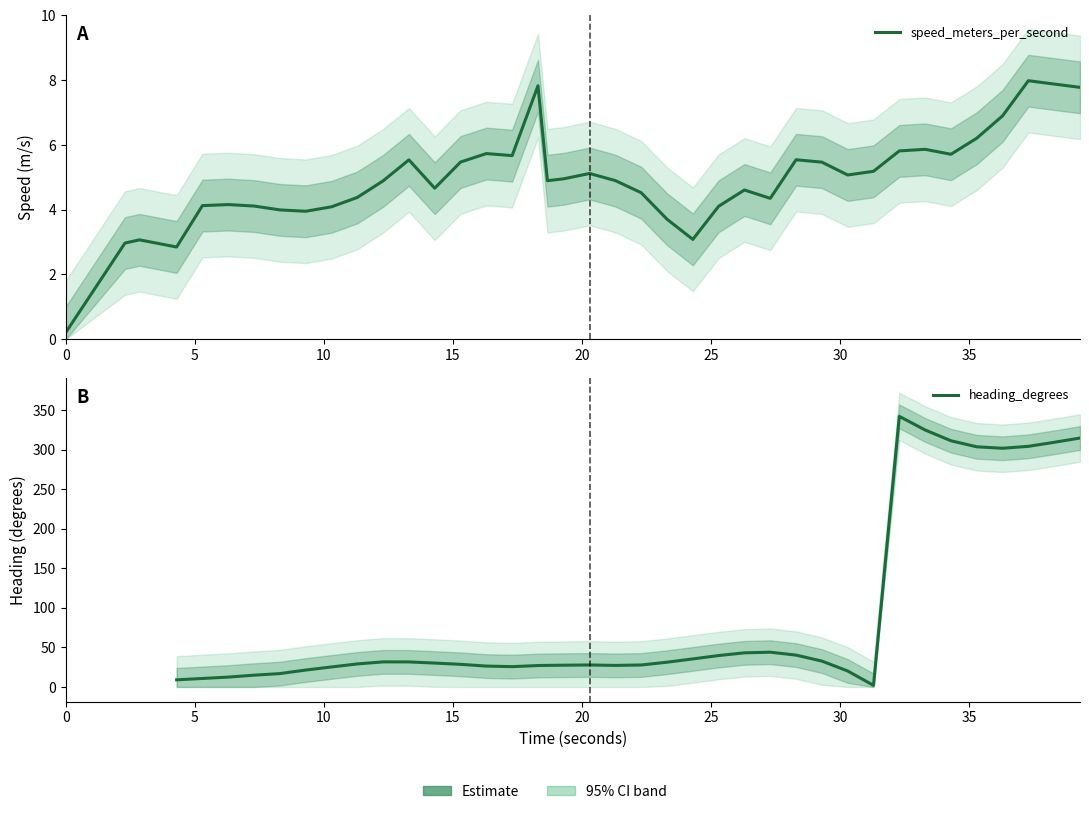

How many values are below 4?

8